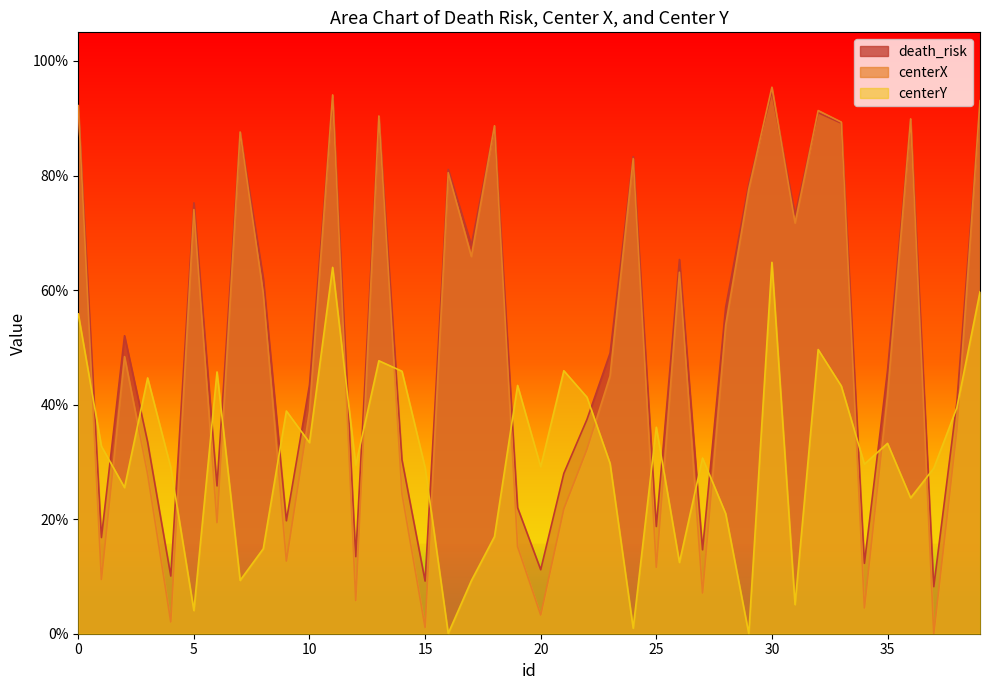

How many intersections are there between death_risk and centerY?

22